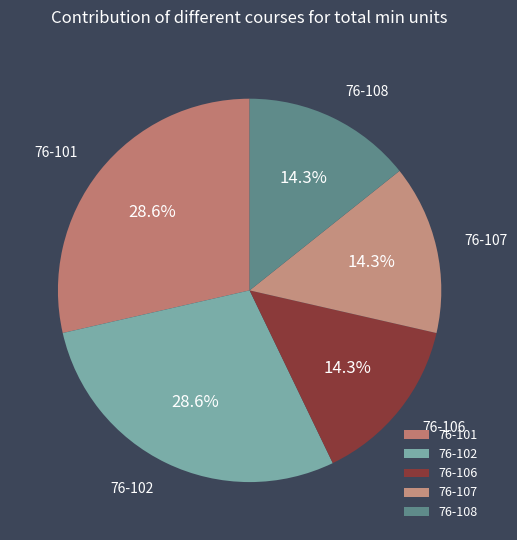

How many segments does this pie chart have?

5